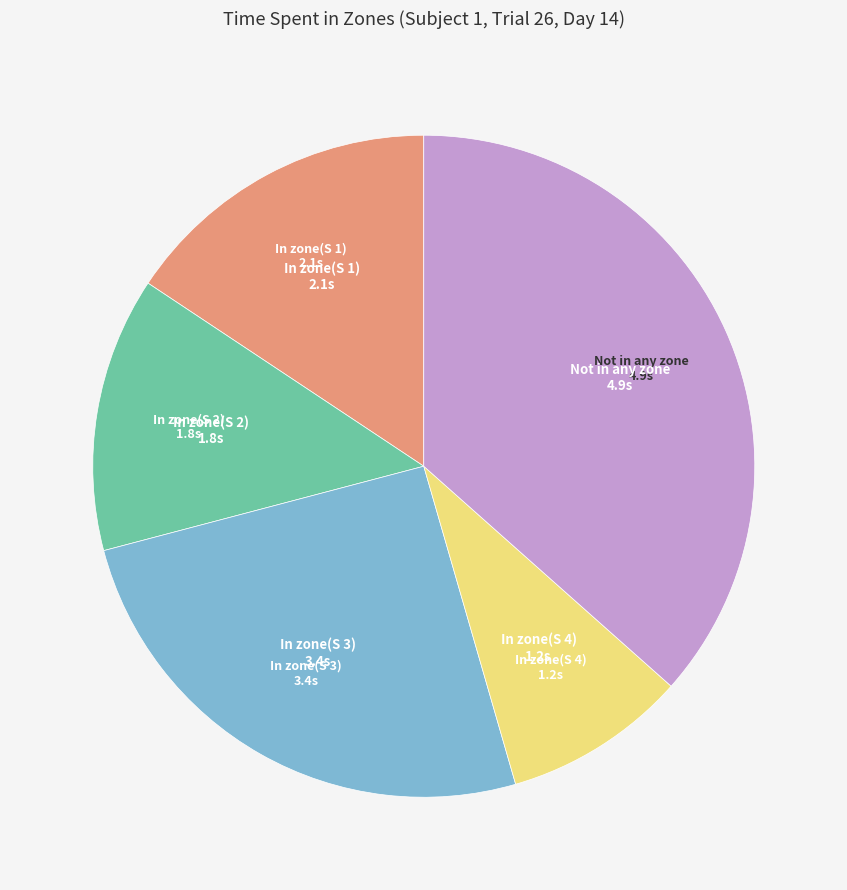

Is there any slice that represents more than half of the pie?

No